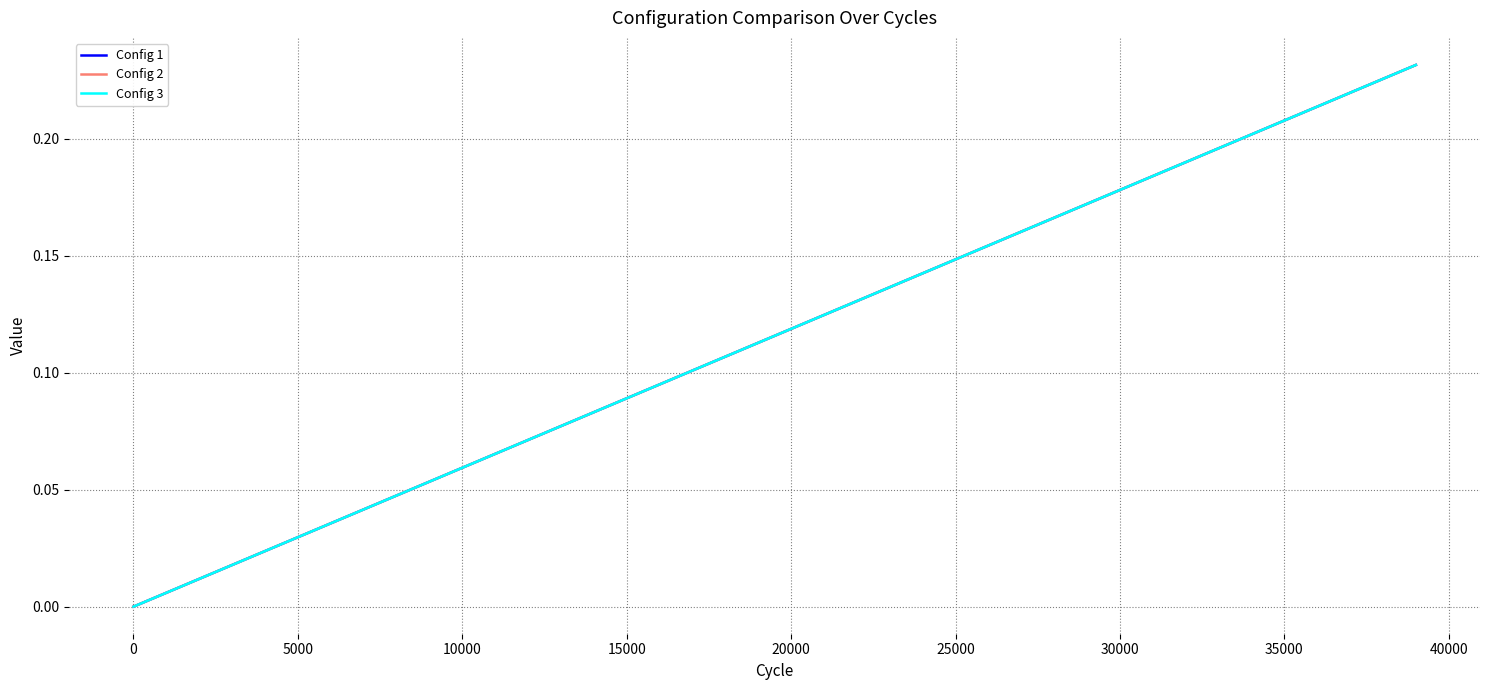

What is the maximum value shown in the chart?

0.2